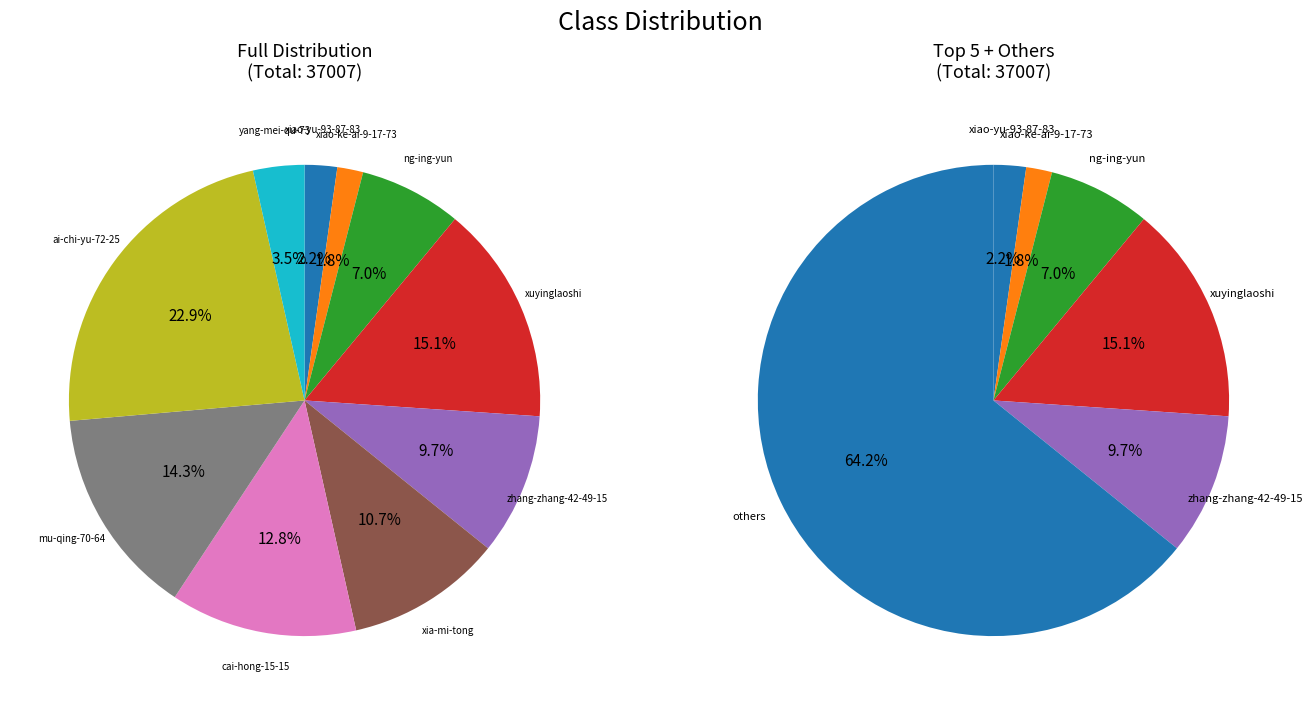

How many slices are in this pie chart?

10